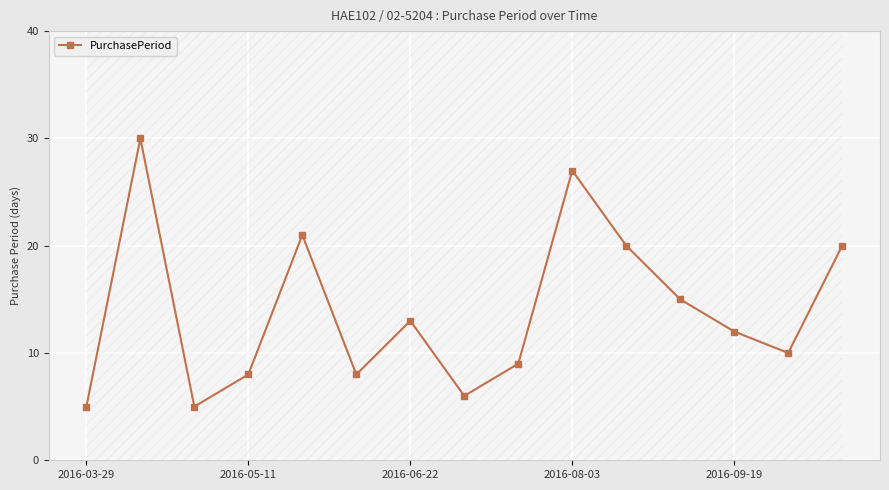

In PurchasePeriod, how many points are lower than both neighbors (excluding endpoints)?

4